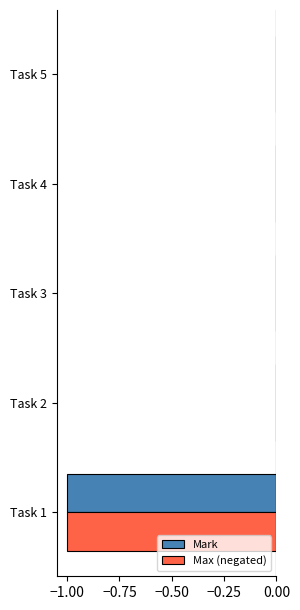

Is it true that Max (negated) equals -2 at Task 1?

False